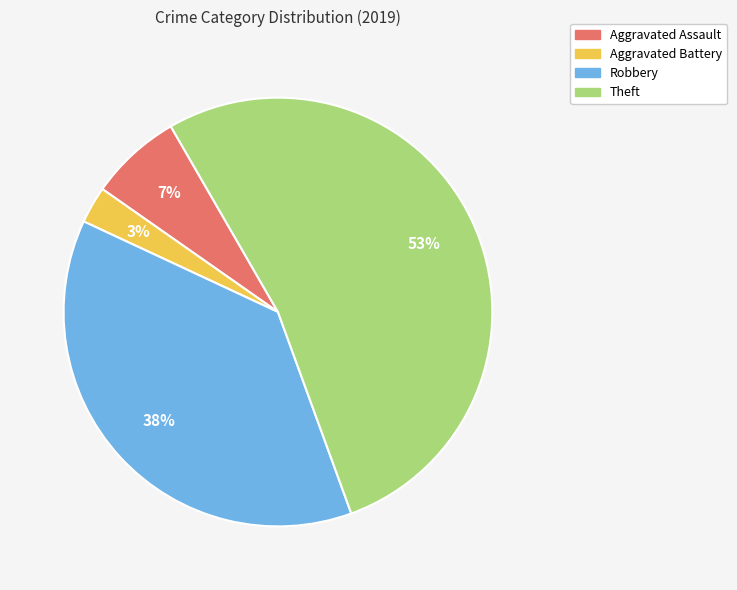

What is the majority slice?

Theft